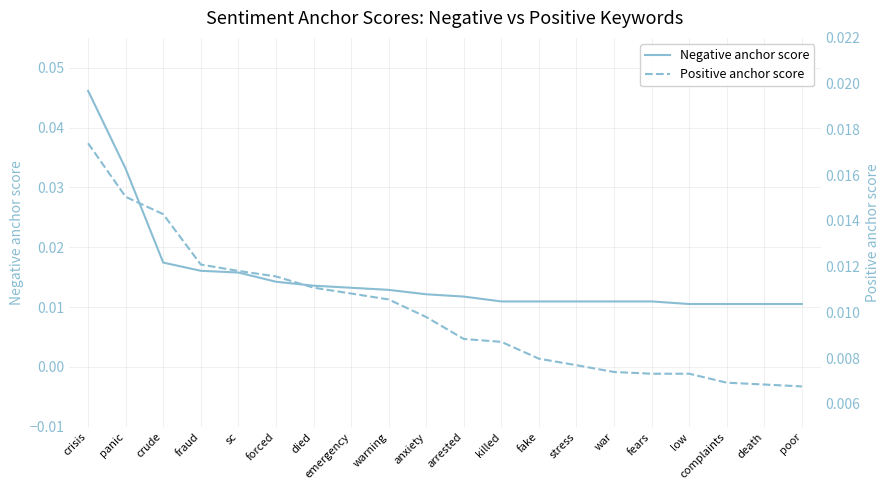

Between forced and crude, which is larger?

crude